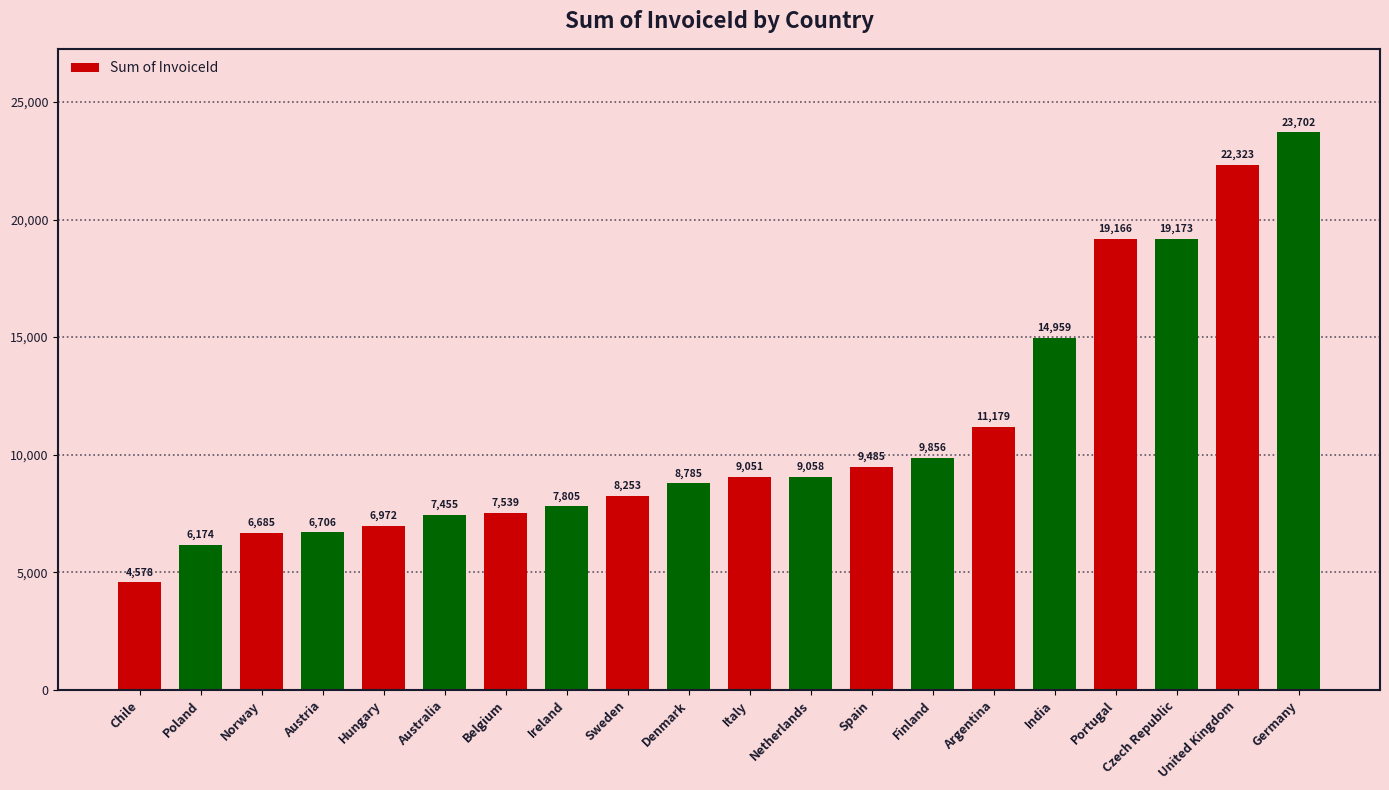

Reading left to right, list all the values displayed in this chart.

4578	6174	6685	6706	6972	7455	7539	7805	8253	8785	9051	9058	9485	9856	11179	14959	19166	19173	22323	23702